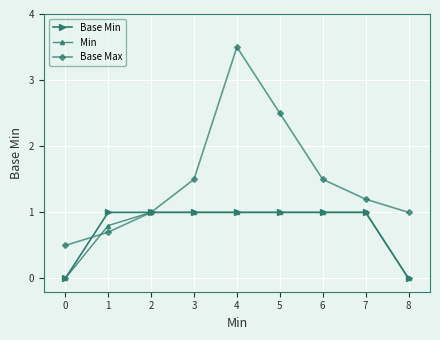

At which category does Base Max reach its first local peak?

4